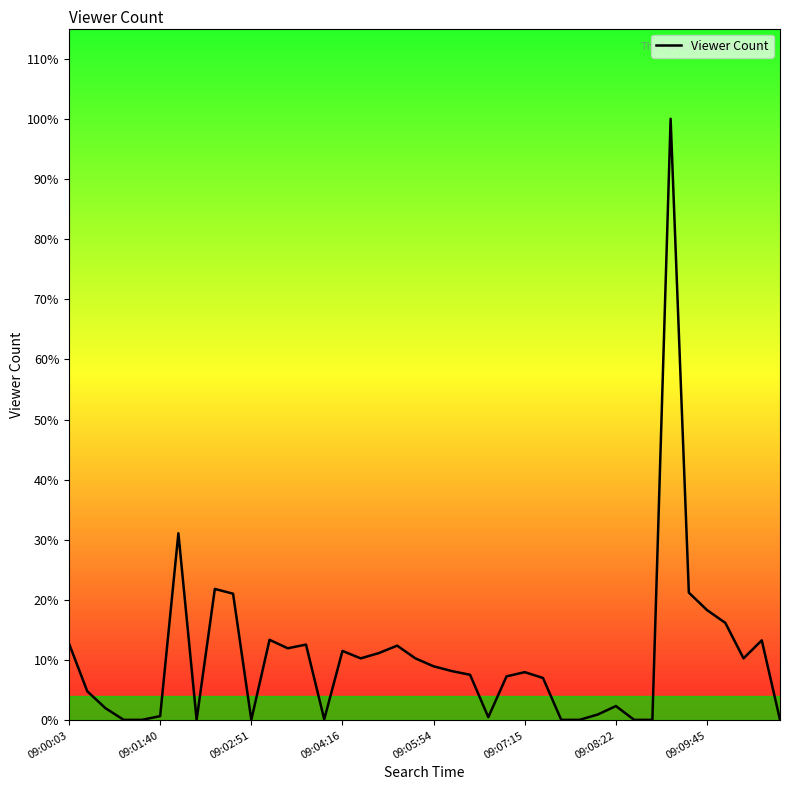

Which category has the highest value across all series?

33